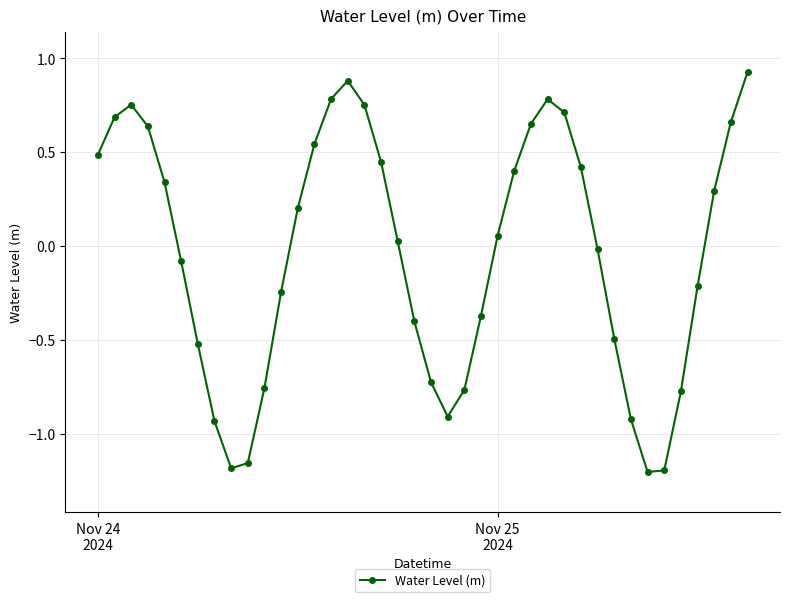

How many interior local peaks (higher than both neighbors) does the data have?

3